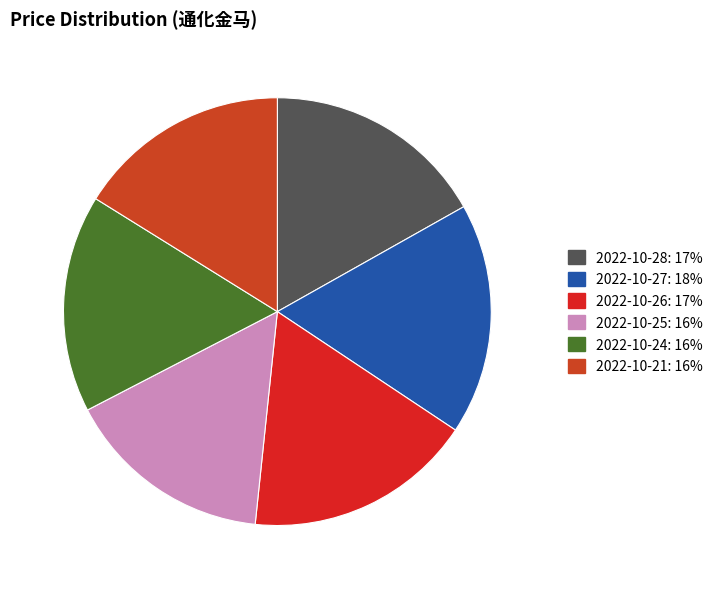

What percentage is the 2022-10-21 slice, to the nearest percent?

16%